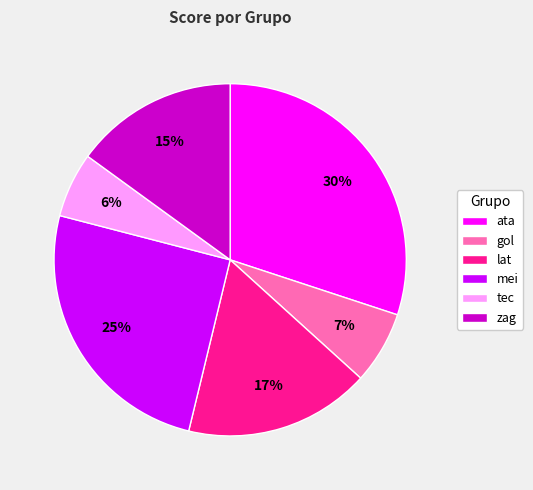

To the nearest percent, what percentage of the pie is ata?

30%